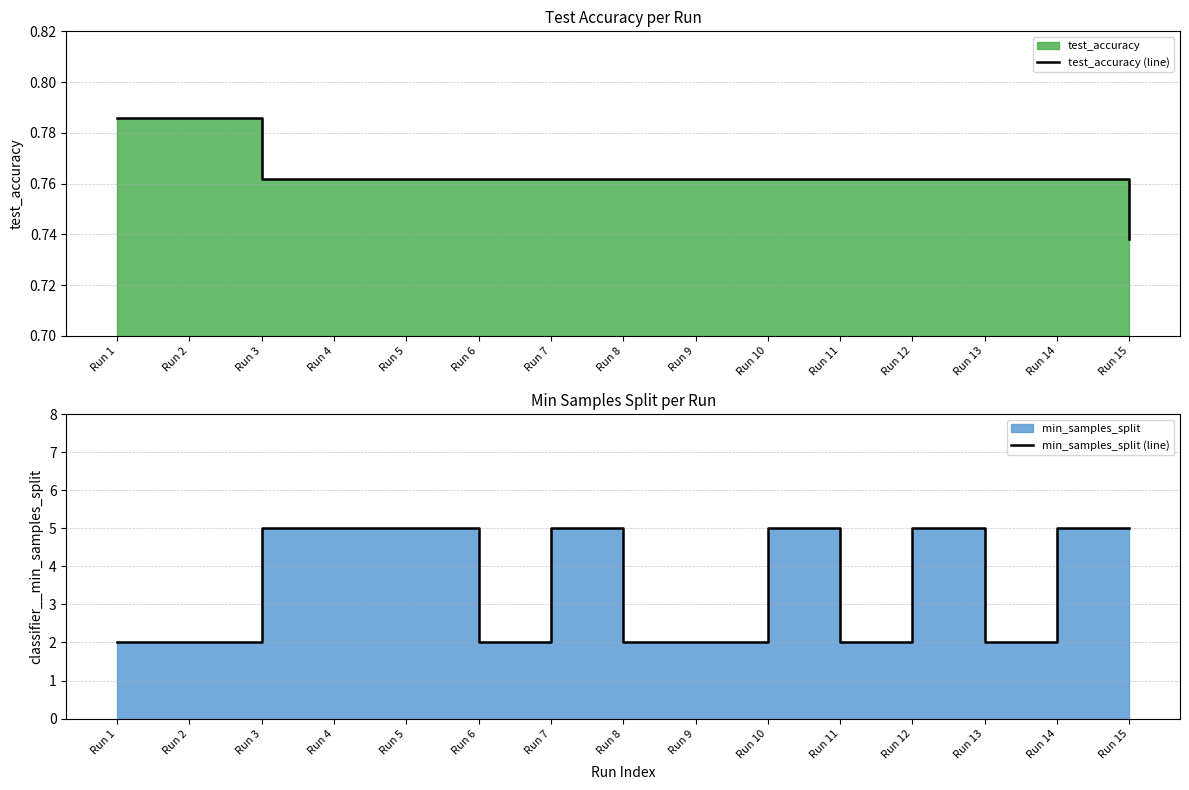

True or false: test_accuracy (line) has more than 2 points higher than both neighbors.

False